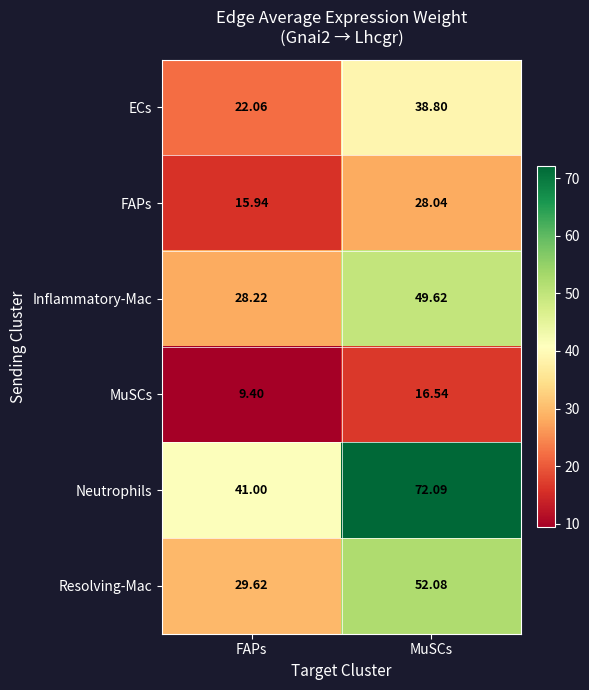

At which category is the sum across all series the highest?

MuSCs